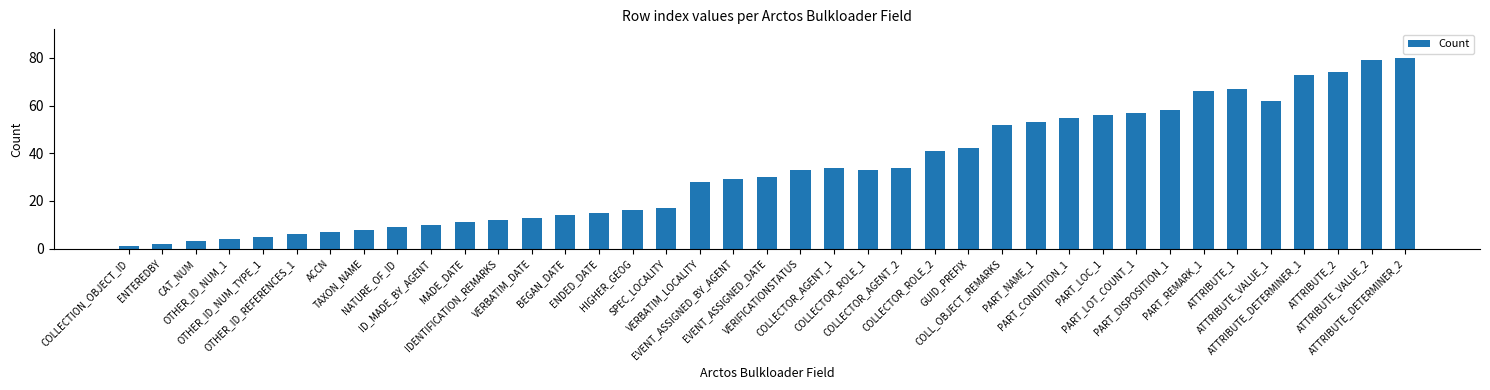

What position from the left is ATTRIBUTE_2?

37